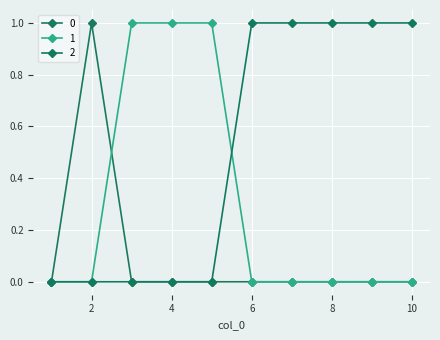

True or false: 1 has more than 1 points higher than both neighbors.

False